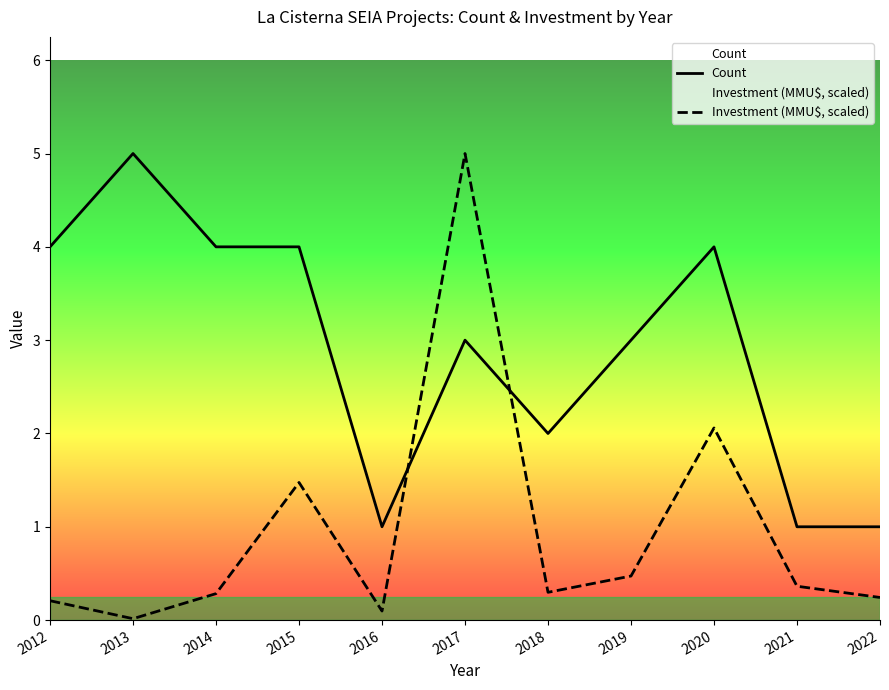

What are all the series names shown in the legend?

Count, Investment (MMU$, scaled)